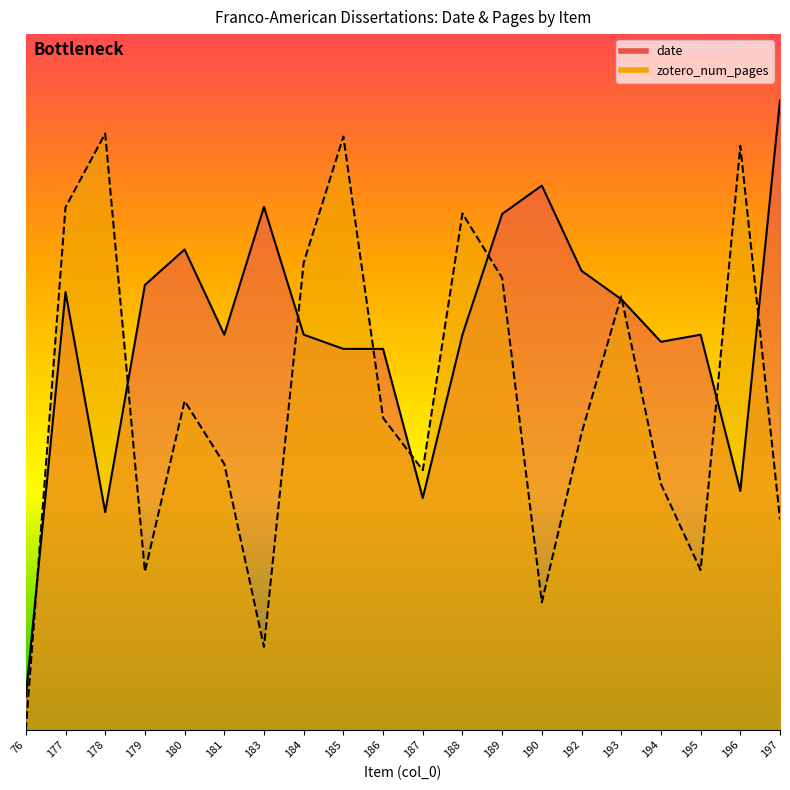

Which series has the largest total across all categories?

date